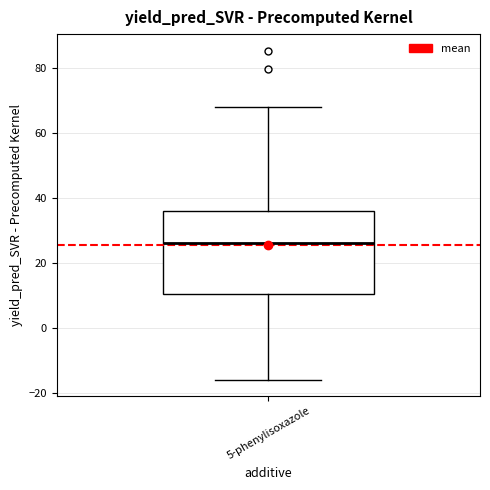

Read this box plot against the y-axis: the position of the median line, the range covered by the box, and the ends of both whiskers. The values are not printed on the chart, so give them approximately, as read against the axis.

median 26, box 10 to 36, whiskers -16 to 68